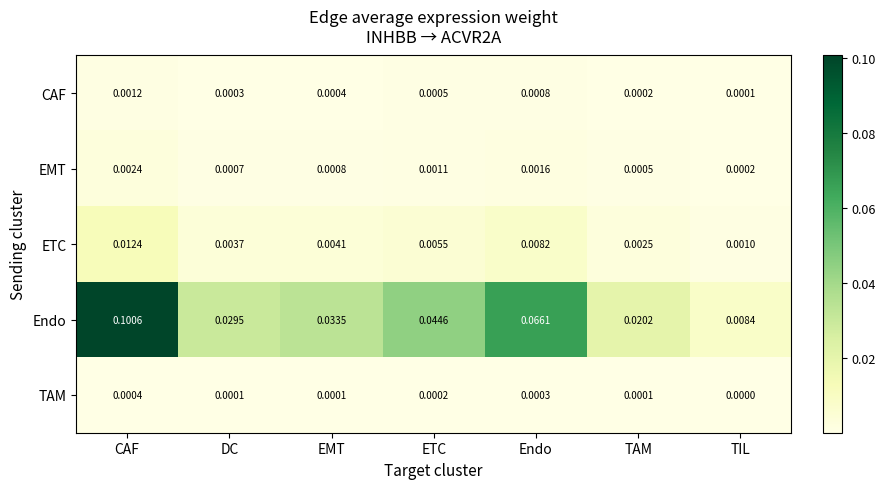

At which category is the sum across all series the highest?

CAF